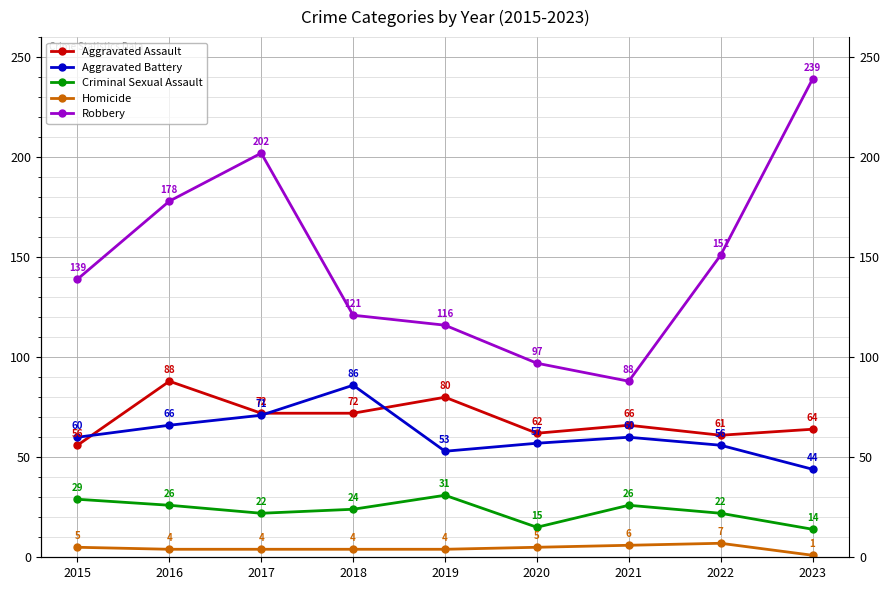

What value does the Aggravated Assault series have at 2021, to the nearest 10?

70